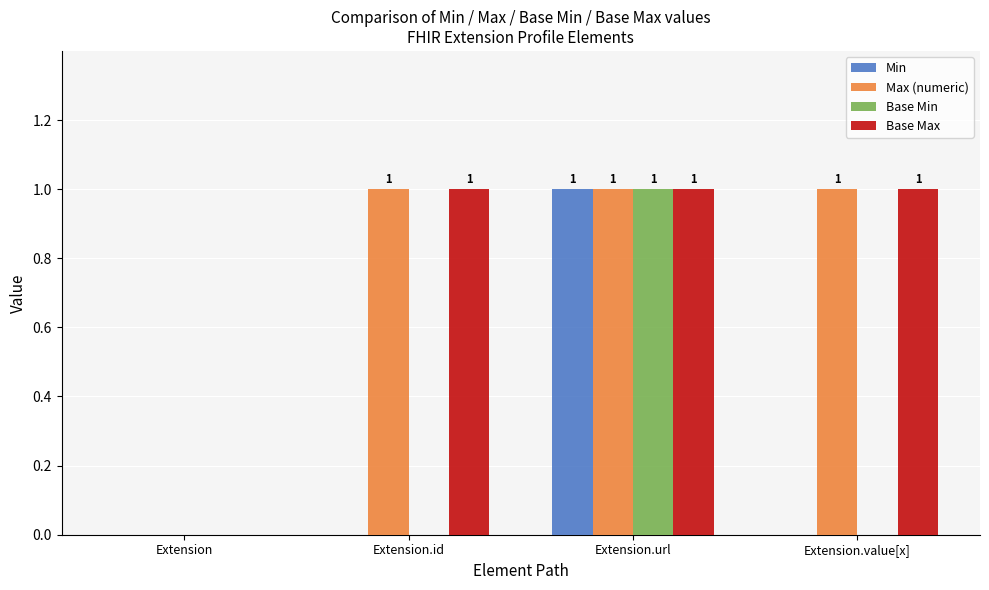

Reading left to right, what are all the values shown in this chart?

Min: Extension=0	Extension.id=0	Extension.url=1	Extension.value[x]=0
Max (numeric): Extension=0	Extension.id=1	Extension.url=1	Extension.value[x]=1
Base Min: Extension=0	Extension.id=0	Extension.url=1	Extension.value[x]=0
Base Max: Extension=0	Extension.id=1	Extension.url=1	Extension.value[x]=1